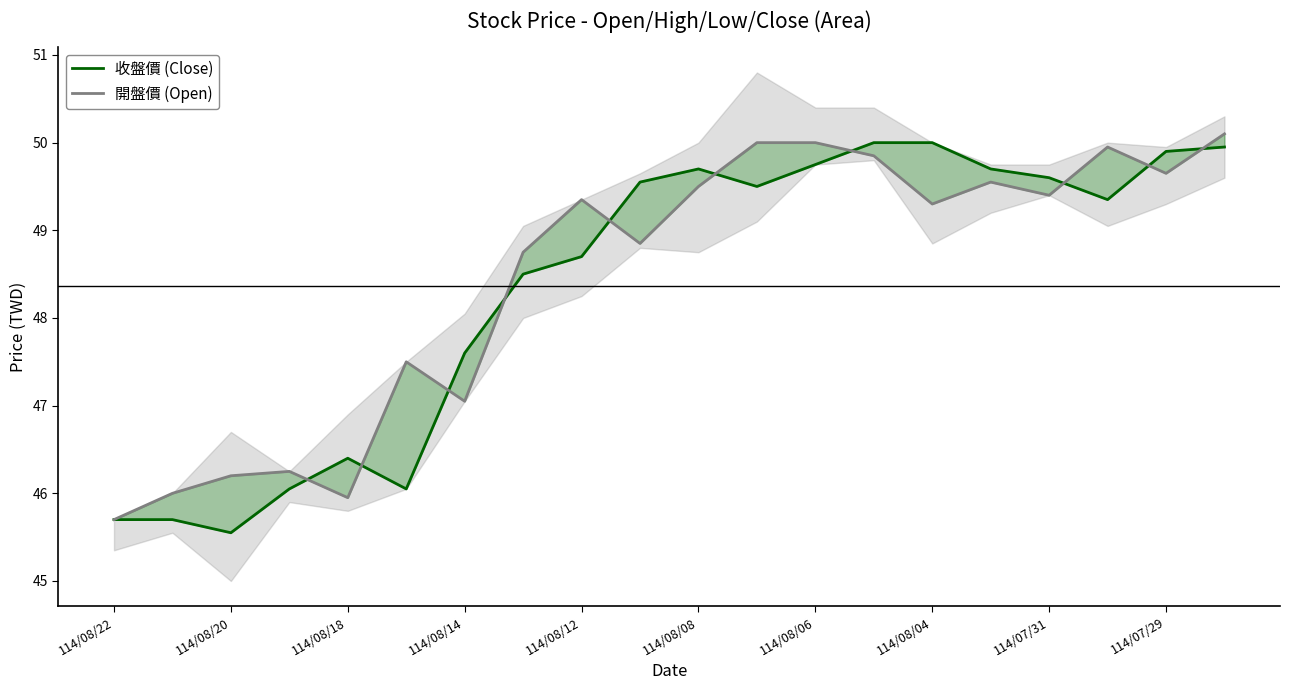

Which series has the widest spread of values?

收盤價 (Close)